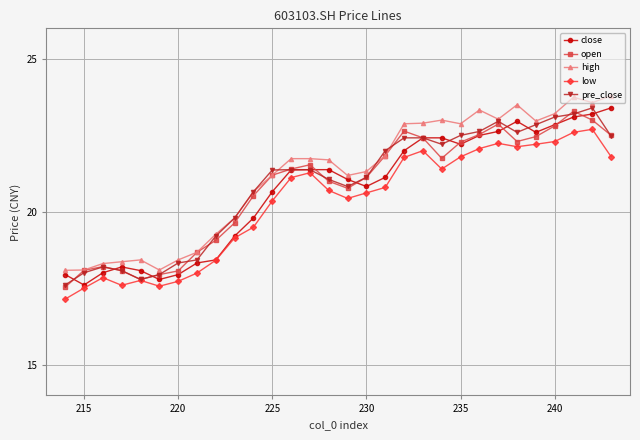

True or false: high and open intersect in this chart.

False